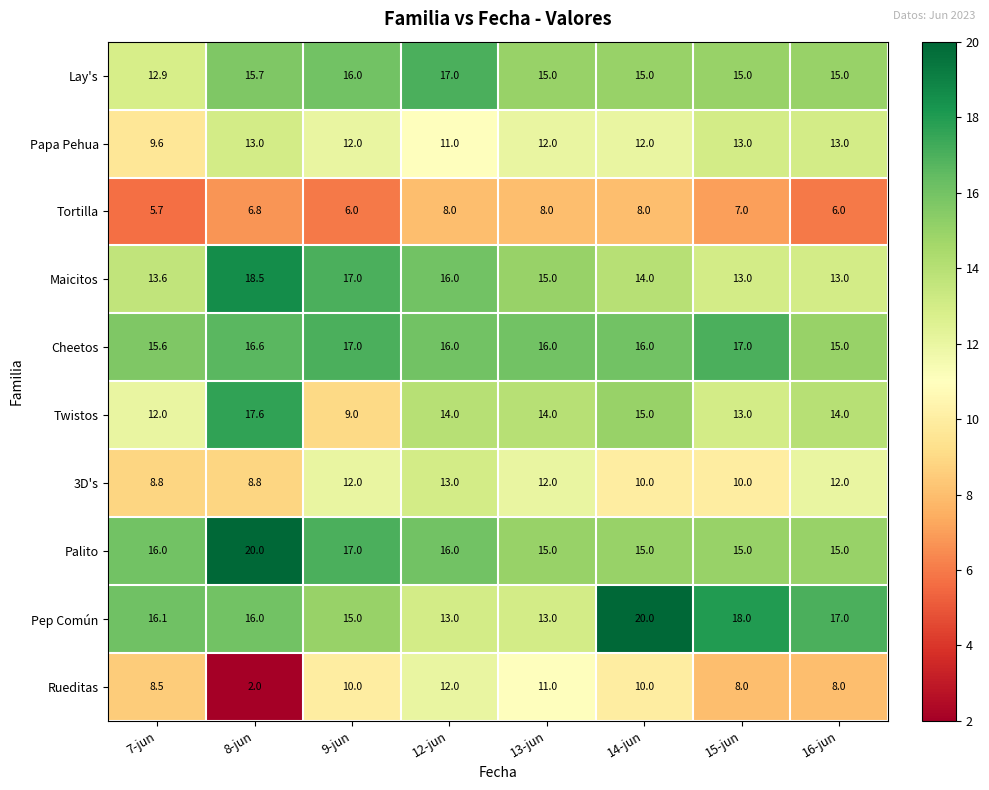

How many Twistos values are between 13 and 15?

5